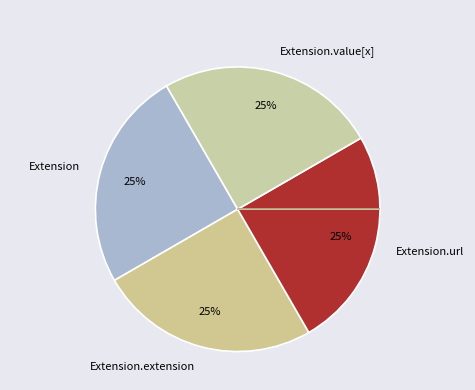

Which slice is the smallest?

Extension